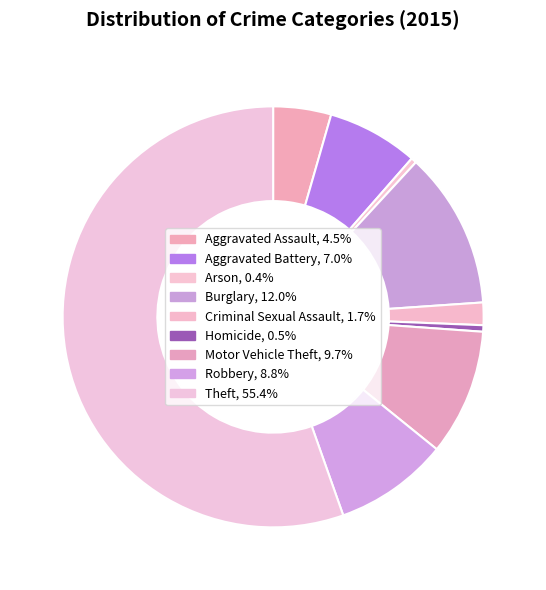

Rank the categories by value from lowest to highest.

Arson, Homicide, Criminal Sexual Assault, Aggravated Assault, Aggravated Battery, Robbery, Motor Vehicle Theft, Burglary, Theft